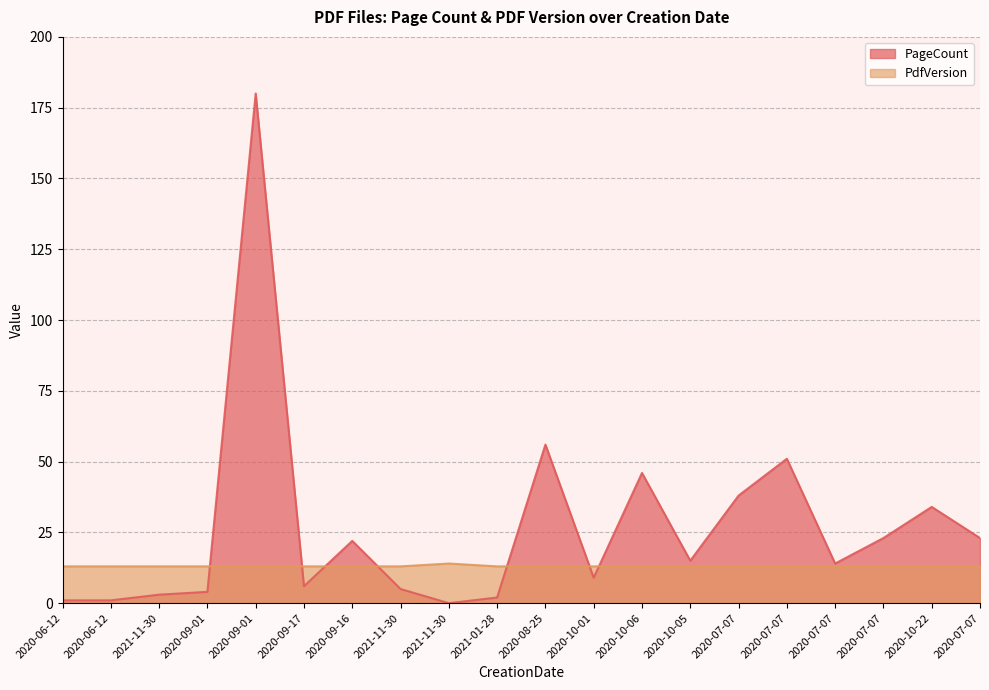

What is the total value across all series at 2020-09-16?

35